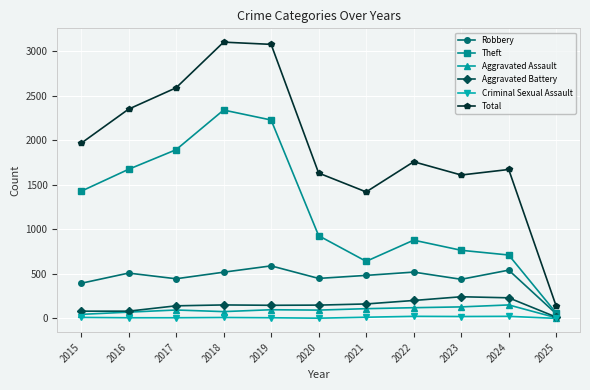

What is the difference between the maximum and minimum values in the Theft series?

2281